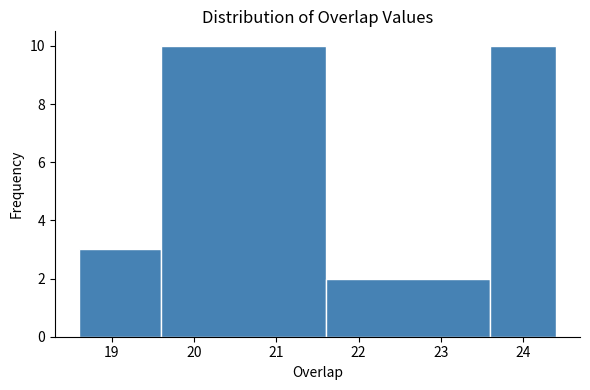

Reading left to right, list every bar in this chart as the range it spans on the x-axis followed by its height. The values are not printed on the chart, so give them approximately, as read against the axis.

18.6 to 19.6: 3
19.6 to 21.6: 10
21.6 to 23.6: 2
23.6 to 24.4: 10